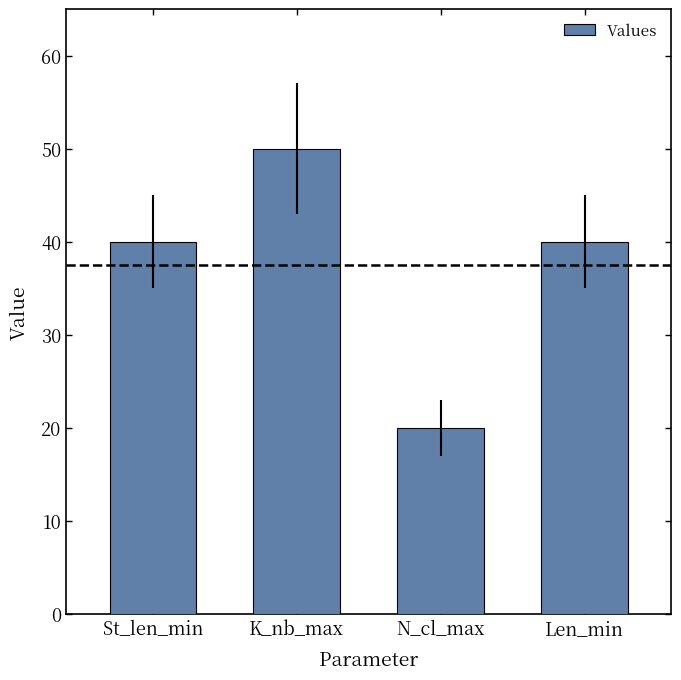

What is the smallest value displayed?

20